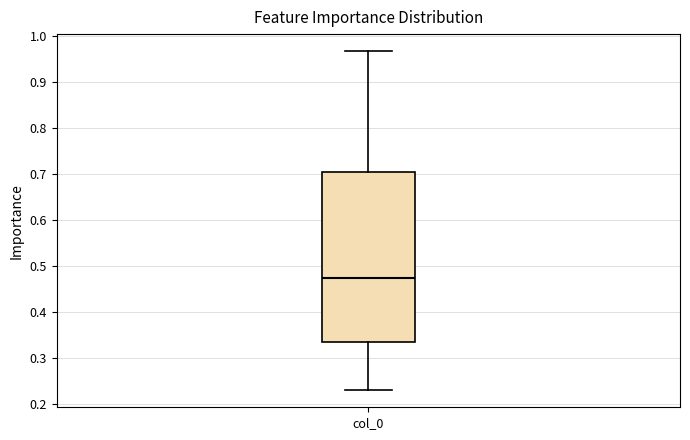

Transcribe this box plot: give where the median line is, the range the box spans, and where the two whiskers end, as read against the y-axis. The values are not printed on the chart, so give them approximately, as read against the axis.

median 0.47, box 0.33 to 0.71, whiskers 0.23 to 0.97